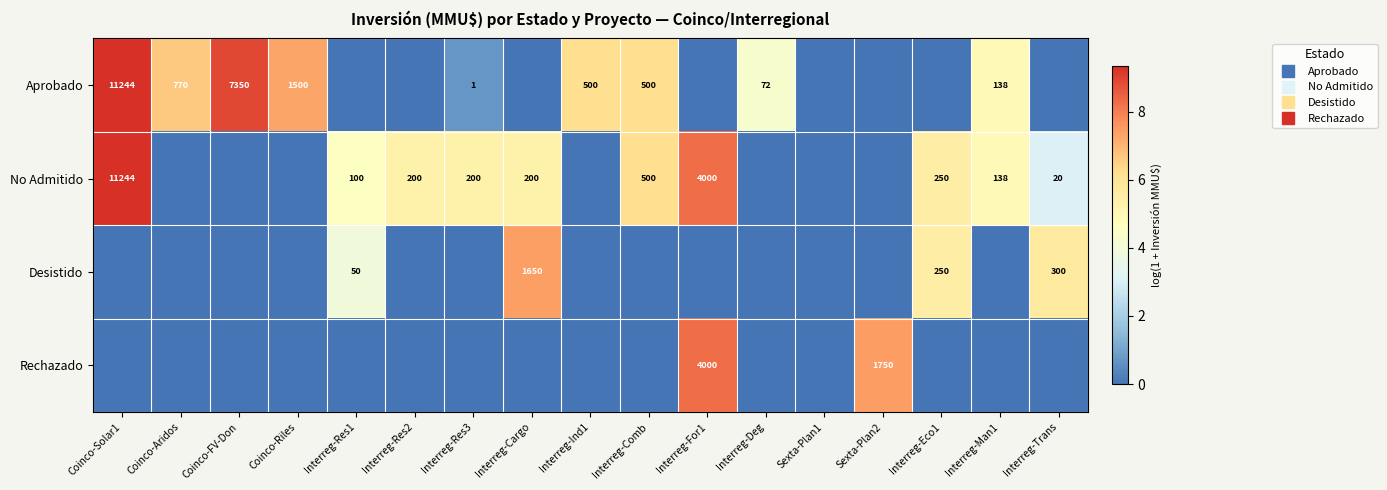

At which category is the sum across all series the highest?

Coinco-Solar1